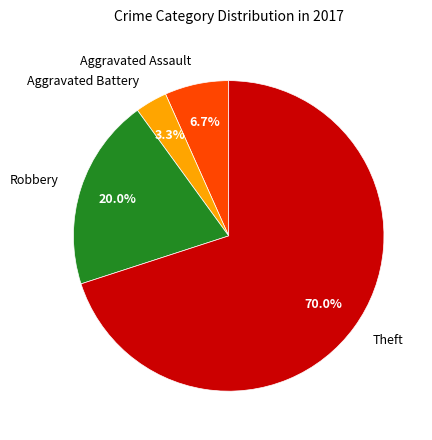

Combined, do Robbery and Theft account for over 50%?

Yes